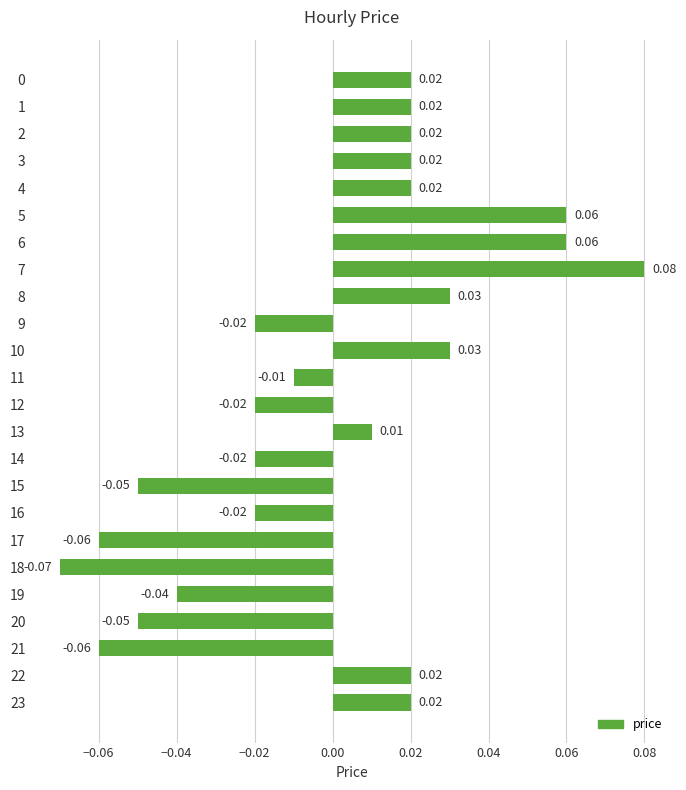

Which has a higher value, 22 or 6?

6